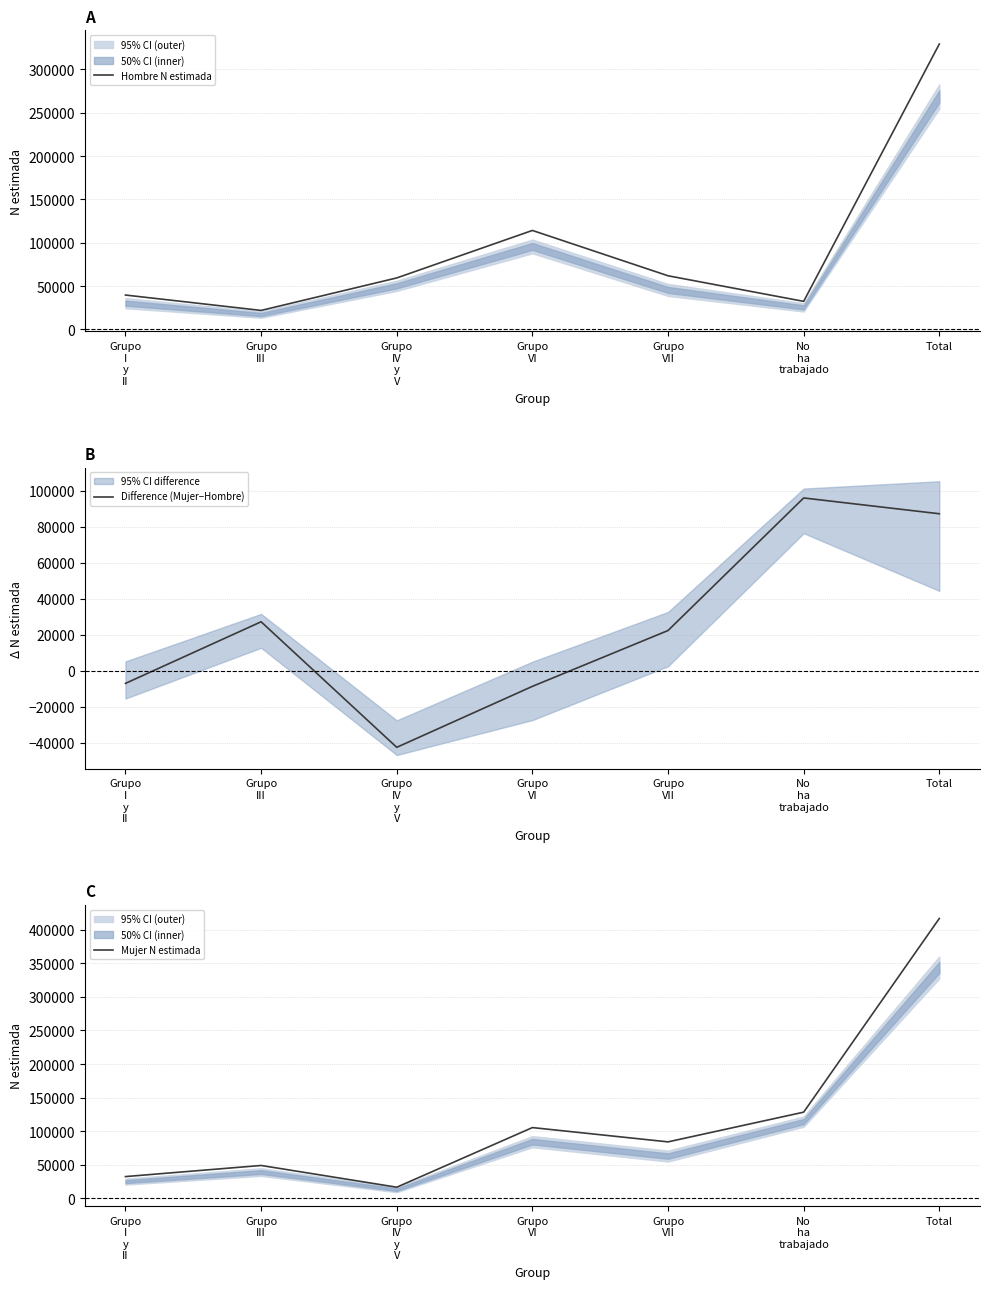

What is the average value of the Hombre N estimada series?

94107